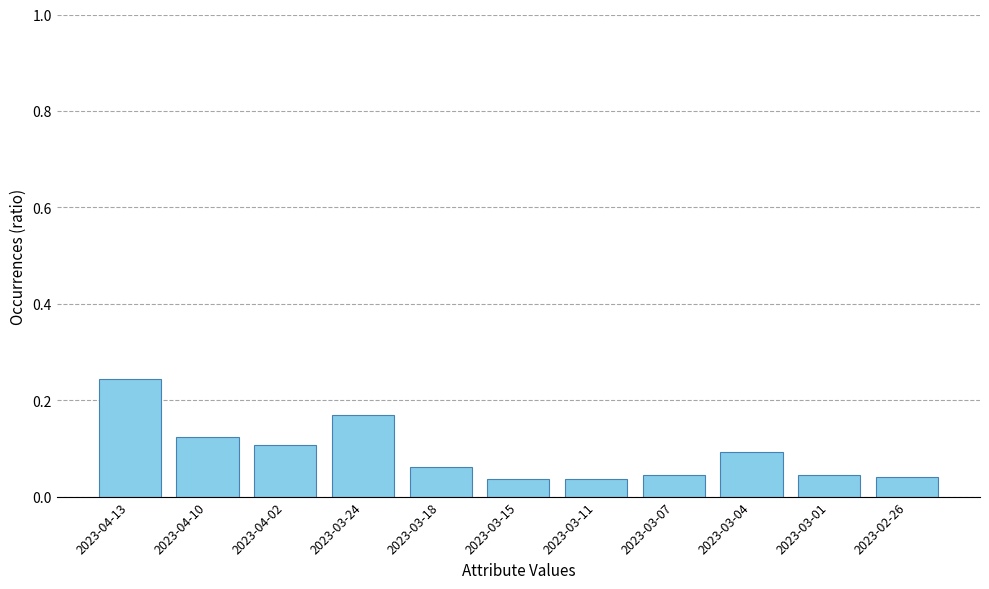

At which category does the chart reach its peak across all series?

2023-04-13